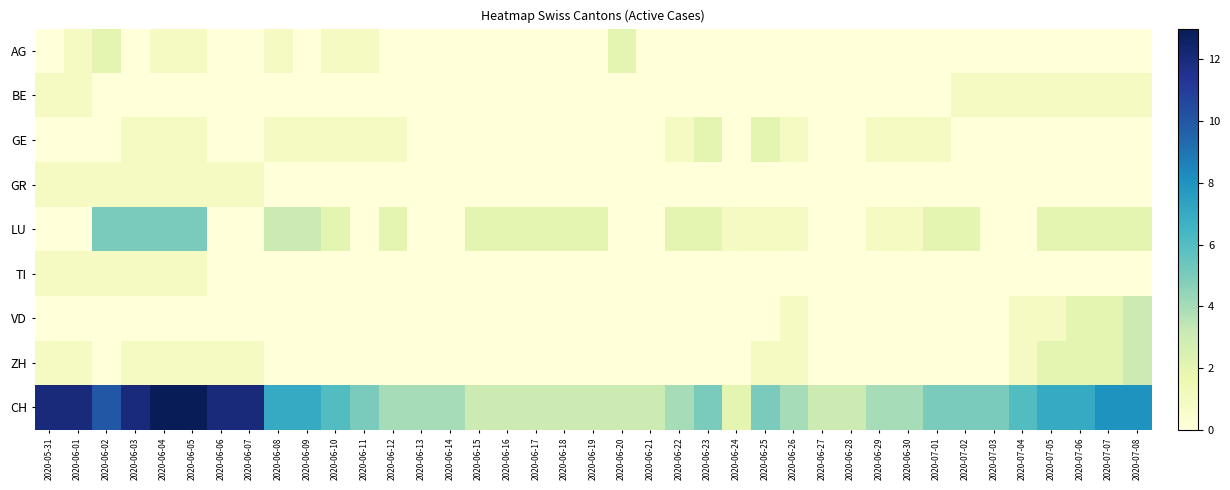

Reading left to right, list all the values displayed in this chart.

AG: 2020-05-31=0	2020-06-01=1	2020-06-02=2	2020-06-03=0	2020-06-04=1	2020-06-05=1	2020-06-06=0	2020-06-07=0	2020-06-08=1	2020-06-09=0	2020-06-10=1	2020-06-11=1	2020-06-12=0	2020-06-13=0	2020-06-14=0	2020-06-15=0	2020-06-16=0	2020-06-17=0	2020-06-18=0	2020-06-19=0	2020-06-20=2	2020-06-21=0	2020-06-22=0	2020-06-23=0	2020-06-24=0	2020-06-25=0	2020-06-26=0	2020-06-27=0	2020-06-28=0	2020-06-29=0	2020-06-30=0	2020-07-01=0	2020-07-02=0	2020-07-03=0	2020-07-04=0	2020-07-05=0	2020-07-06=0	2020-07-07=0	2020-07-08=0
BE: 2020-05-31=1	2020-06-01=1	2020-06-02=0	2020-06-03=0	2020-06-04=0	2020-06-05=0	2020-06-06=0	2020-06-07=0	2020-06-08=0	2020-06-09=0	2020-06-10=0	2020-06-11=0	2020-06-12=0	2020-06-13=0	2020-06-14=0	2020-06-15=0	2020-06-16=0	2020-06-17=0	2020-06-18=0	2020-06-19=0	2020-06-20=0	2020-06-21=0	2020-06-22=0	2020-06-23=0	2020-06-24=0	2020-06-25=0	2020-06-26=0	2020-06-27=0	2020-06-28=0	2020-06-29=0	2020-06-30=0	2020-07-01=0	2020-07-02=1	2020-07-03=1	2020-07-04=1	2020-07-05=1	2020-07-06=1	2020-07-07=1	2020-07-08=1
GE: 2020-05-31=0	2020-06-01=0	2020-06-02=0	2020-06-03=1	2020-06-04=1	2020-06-05=1	2020-06-06=0	2020-06-07=0	2020-06-08=1	2020-06-09=1	2020-06-10=1	2020-06-11=1	2020-06-12=1	2020-06-13=0	2020-06-14=0	2020-06-15=0	2020-06-16=0	2020-06-17=0	2020-06-18=0	2020-06-19=0	2020-06-20=0	2020-06-21=0	2020-06-22=1	2020-06-23=2	2020-06-24=0	2020-06-25=2	2020-06-26=1	2020-06-27=0	2020-06-28=0	2020-06-29=1	2020-06-30=1	2020-07-01=1	2020-07-02=0	2020-07-03=0	2020-07-04=0	2020-07-05=0	2020-07-06=0	2020-07-07=0	2020-07-08=0
GR: 2020-05-31=1	2020-06-01=1	2020-06-02=1	2020-06-03=1	2020-06-04=1	2020-06-05=1	2020-06-06=1	2020-06-07=1	2020-06-08=0	2020-06-09=0	2020-06-10=0	2020-06-11=0	2020-06-12=0	2020-06-13=0	2020-06-14=0	2020-06-15=0	2020-06-16=0	2020-06-17=0	2020-06-18=0	2020-06-19=0	2020-06-20=0	2020-06-21=0	2020-06-22=0	2020-06-23=0	2020-06-24=0	2020-06-25=0	2020-06-26=0	2020-06-27=0	2020-06-28=0	2020-06-29=0	2020-06-30=0	2020-07-01=0	2020-07-02=0	2020-07-03=0	2020-07-04=0	2020-07-05=0	2020-07-06=0	2020-07-07=0	2020-07-08=0
LU: 2020-05-31=0	2020-06-01=0	2020-06-02=5	2020-06-03=5	2020-06-04=5	2020-06-05=5	2020-06-06=0	2020-06-07=0	2020-06-08=3	2020-06-09=3	2020-06-10=2	2020-06-11=0	2020-06-12=2	2020-06-13=0	2020-06-14=0	2020-06-15=2	2020-06-16=2	2020-06-17=2	2020-06-18=2	2020-06-19=2	2020-06-20=0	2020-06-21=0	2020-06-22=2	2020-06-23=2	2020-06-24=1	2020-06-25=1	2020-06-26=1	2020-06-27=0	2020-06-28=0	2020-06-29=1	2020-06-30=1	2020-07-01=2	2020-07-02=2	2020-07-03=0	2020-07-04=0	2020-07-05=2	2020-07-06=2	2020-07-07=2	2020-07-08=2
TI: 2020-05-31=1	2020-06-01=1	2020-06-02=1	2020-06-03=1	2020-06-04=1	2020-06-05=1	2020-06-06=0	2020-06-07=0	2020-06-08=0	2020-06-09=0	2020-06-10=0	2020-06-11=0	2020-06-12=0	2020-06-13=0	2020-06-14=0	2020-06-15=0	2020-06-16=0	2020-06-17=0	2020-06-18=0	2020-06-19=0	2020-06-20=0	2020-06-21=0	2020-06-22=0	2020-06-23=0	2020-06-24=0	2020-06-25=0	2020-06-26=0	2020-06-27=0	2020-06-28=0	2020-06-29=0	2020-06-30=0	2020-07-01=0	2020-07-02=0	2020-07-03=0	2020-07-04=0	2020-07-05=0	2020-07-06=0	2020-07-07=0	2020-07-08=0
VD: 2020-05-31=0	2020-06-01=0	2020-06-02=0	2020-06-03=0	2020-06-04=0	2020-06-05=0	2020-06-06=0	2020-06-07=0	2020-06-08=0	2020-06-09=0	2020-06-10=0	2020-06-11=0	2020-06-12=0	2020-06-13=0	2020-06-14=0	2020-06-15=0	2020-06-16=0	2020-06-17=0	2020-06-18=0	2020-06-19=0	2020-06-20=0	2020-06-21=0	2020-06-22=0	2020-06-23=0	2020-06-24=0	2020-06-25=0	2020-06-26=1	2020-06-27=0	2020-06-28=0	2020-06-29=0	2020-06-30=0	2020-07-01=0	2020-07-02=0	2020-07-03=0	2020-07-04=1	2020-07-05=1	2020-07-06=2	2020-07-07=2	2020-07-08=3
ZH: 2020-05-31=1	2020-06-01=1	2020-06-02=0	2020-06-03=1	2020-06-04=1	2020-06-05=1	2020-06-06=1	2020-06-07=1	2020-06-08=0	2020-06-09=0	2020-06-10=0	2020-06-11=0	2020-06-12=0	2020-06-13=0	2020-06-14=0	2020-06-15=0	2020-06-16=0	2020-06-17=0	2020-06-18=0	2020-06-19=0	2020-06-20=0	2020-06-21=0	2020-06-22=0	2020-06-23=0	2020-06-24=0	2020-06-25=1	2020-06-26=1	2020-06-27=0	2020-06-28=0	2020-06-29=0	2020-06-30=0	2020-07-01=0	2020-07-02=0	2020-07-03=0	2020-07-04=1	2020-07-05=2	2020-07-06=2	2020-07-07=2	2020-07-08=3
CH: 2020-05-31=12	2020-06-01=12	2020-06-02=10	2020-06-03=12	2020-06-04=13	2020-06-05=13	2020-06-06=12	2020-06-07=12	2020-06-08=7	2020-06-09=7	2020-06-10=6	2020-06-11=5	2020-06-12=4	2020-06-13=4	2020-06-14=4	2020-06-15=3	2020-06-16=3	2020-06-17=3	2020-06-18=3	2020-06-19=3	2020-06-20=3	2020-06-21=3	2020-06-22=4	2020-06-23=5	2020-06-24=2	2020-06-25=5	2020-06-26=4	2020-06-27=3	2020-06-28=3	2020-06-29=4	2020-06-30=4	2020-07-01=5	2020-07-02=5	2020-07-03=5	2020-07-04=6	2020-07-05=7	2020-07-06=7	2020-07-07=8	2020-07-08=8